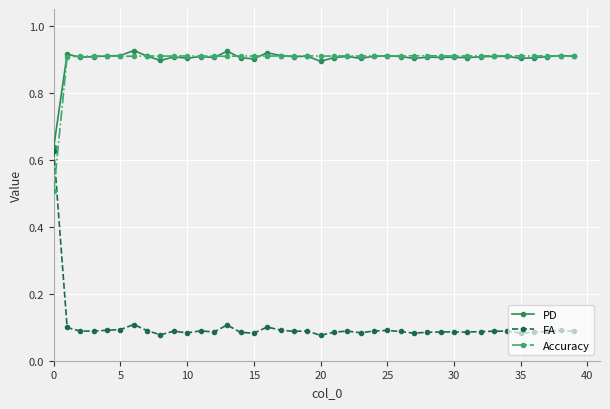

In PD, how many points are lower than both neighbors (excluding endpoints)?

11